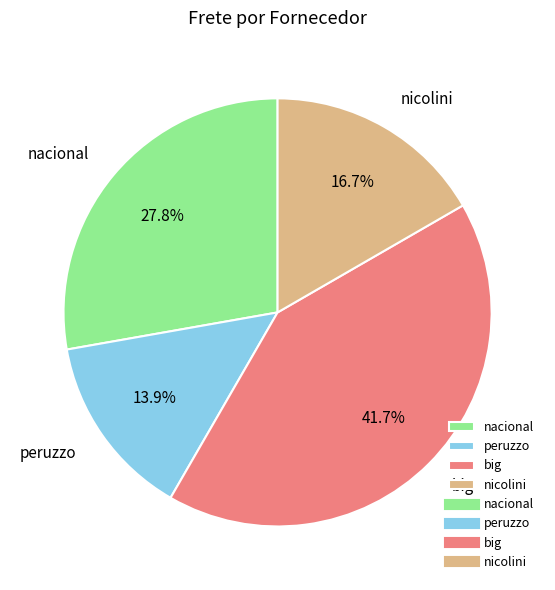

To the nearest percent, what portion does nicolini represent?

17%